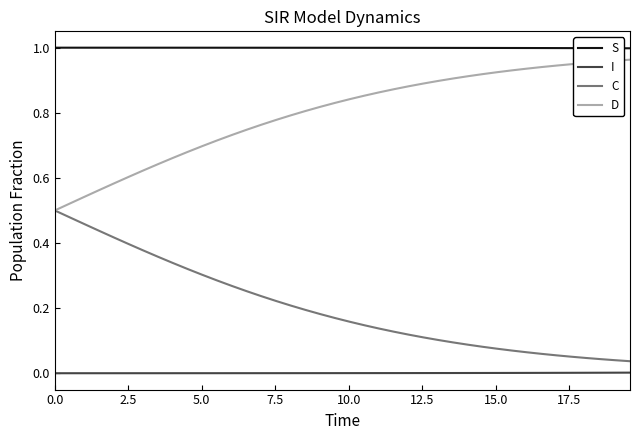

List the series in order of their overall mean, highest first.

S, D, C, I